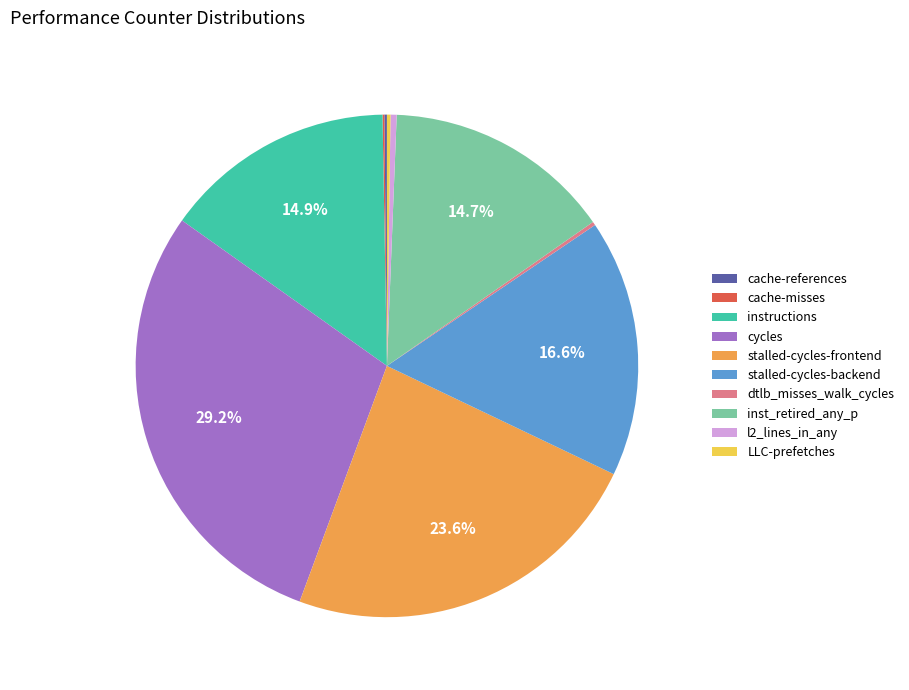

Combined, do inst_retired_any_p and instructions account for over 50%?

No